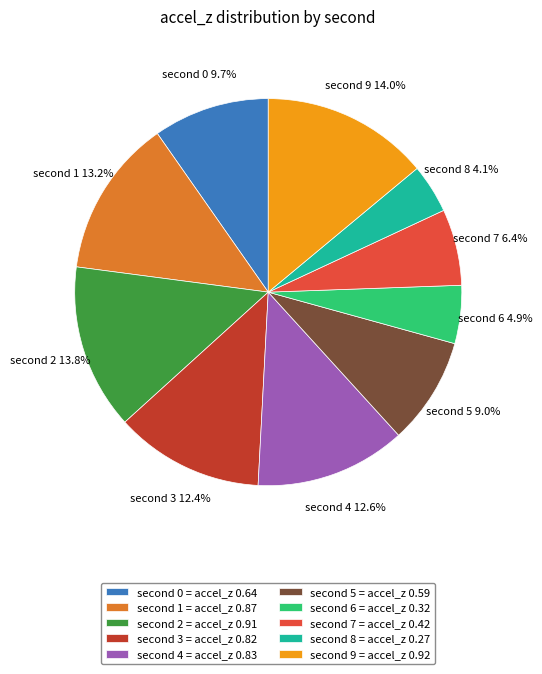

How many slices are in this pie chart?

10